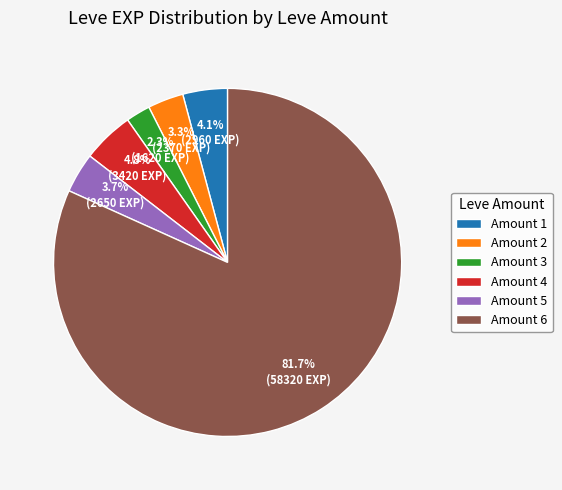

Which category has the biggest portion of the pie?

Amount 6